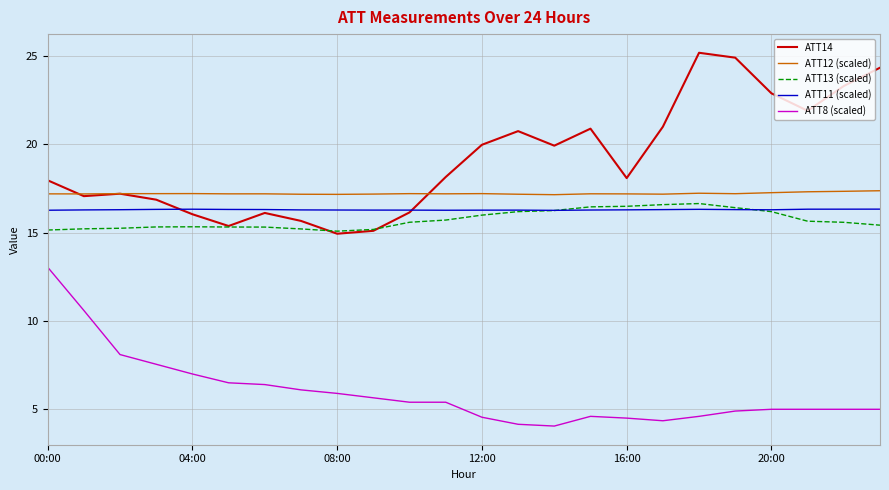

What is the maximum value shown in the chart?

25.2